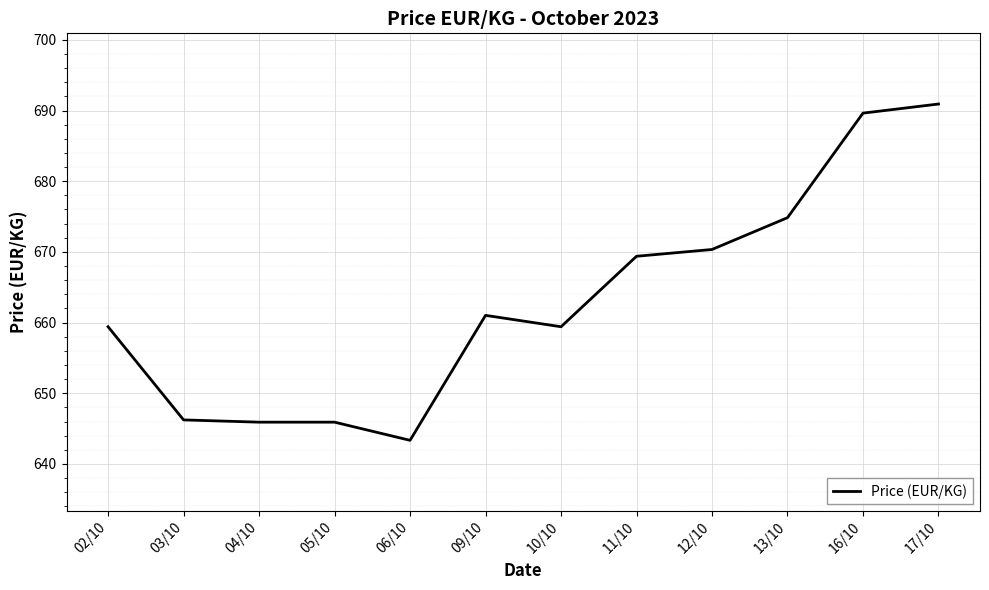

What position from the left is 16/10?

11